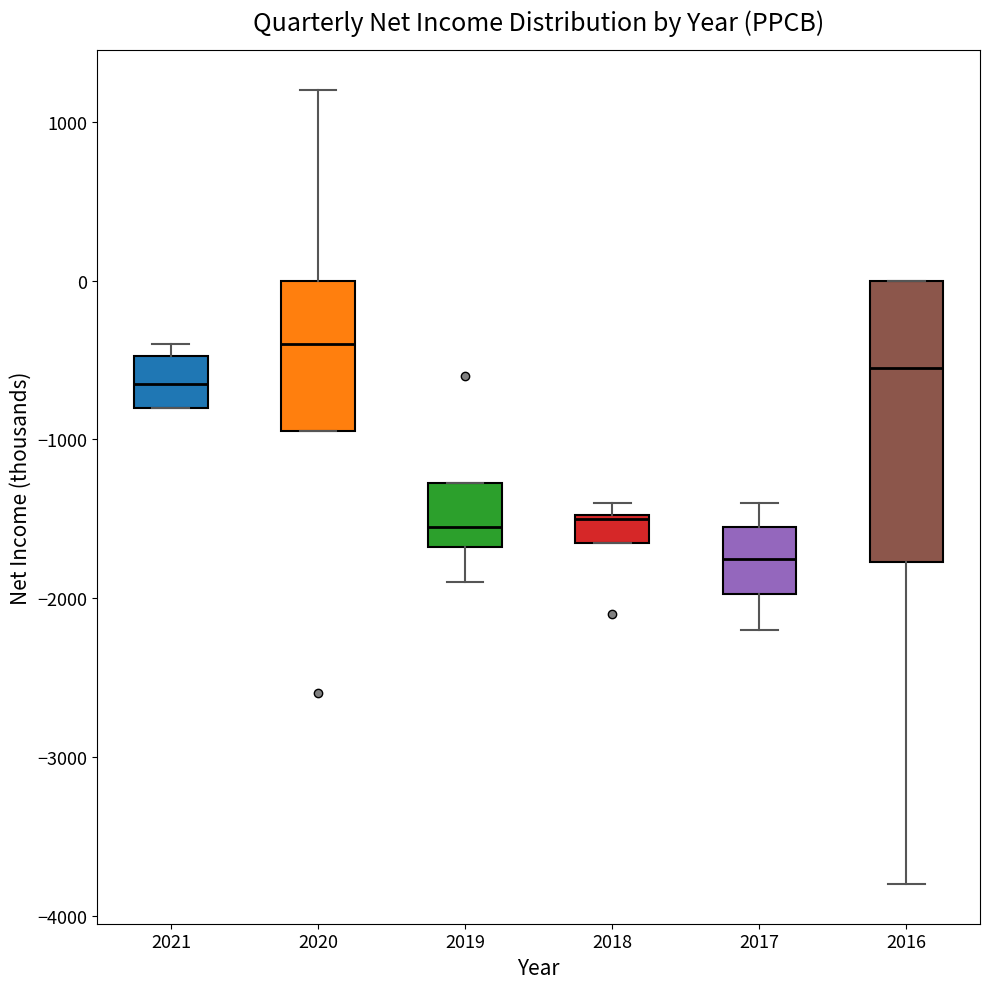

Reading left to right, read every box against the y-axis: the position of its median line, the range the box covers, and the ends of its whiskers. The values are not printed on the chart, so give them approximately, as read against the axis.

2021: median -600, box -800 to -500, whiskers -800 to -400
2020: median -400, box -900 to 0, whiskers -900 to 1200
2019: median -1500, box -1700 to -1300, whiskers -1900 to -1300
2018: median -1500, box -1600 to -1500, whiskers -1600 to -1400
2017: median -1700, box -2000 to -1500, whiskers -2200 to -1400
2016: median -500, box -1800 to 0, whiskers -3800 to 0